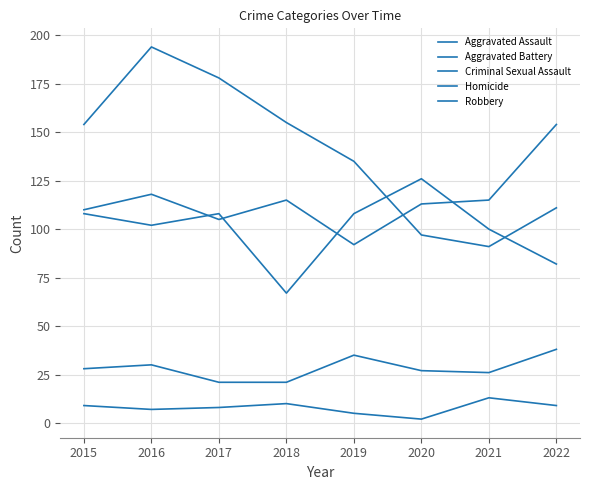

How many lines are shown in the chart?

5